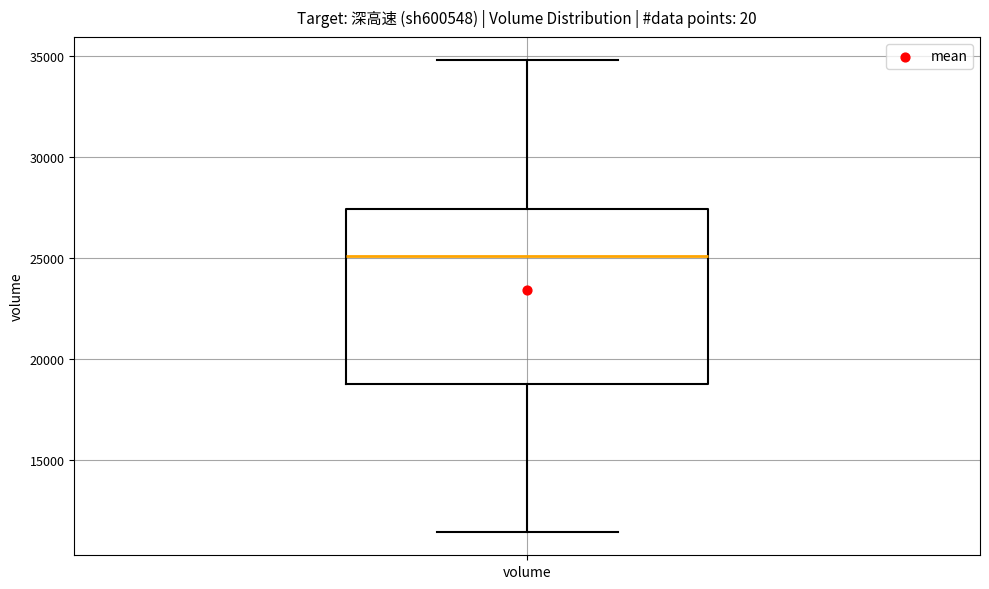

Where is the lower edge of the box for volume on the y-axis? The values are not printed on the chart, so give them approximately, as read against the axis.

19000